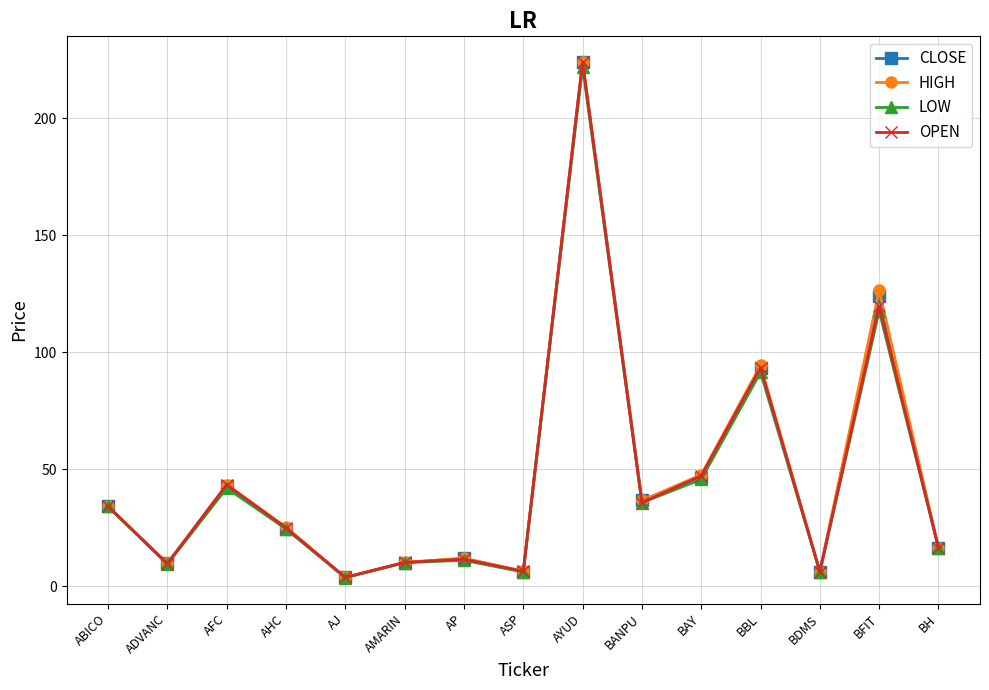

What is the label of the 14th point from the left?

BFIT